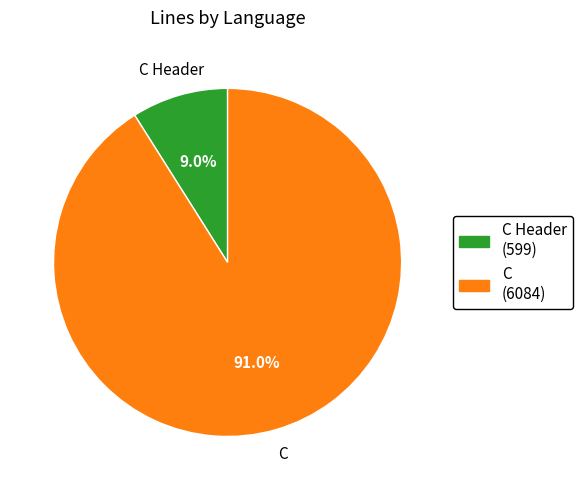

Does any single category account for the majority?

Yes